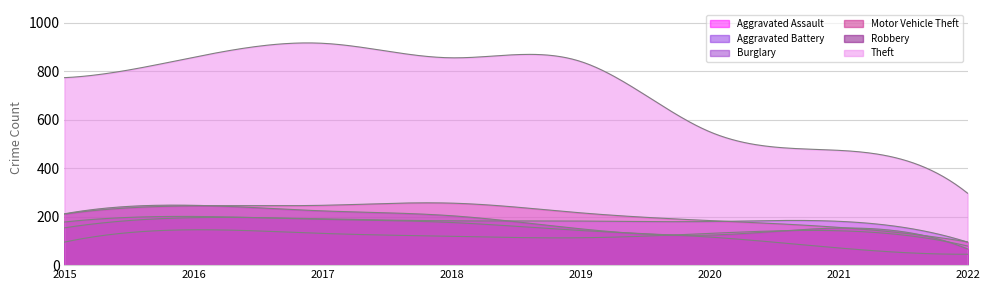

Does the chart display data point markers on the line(s)?

No